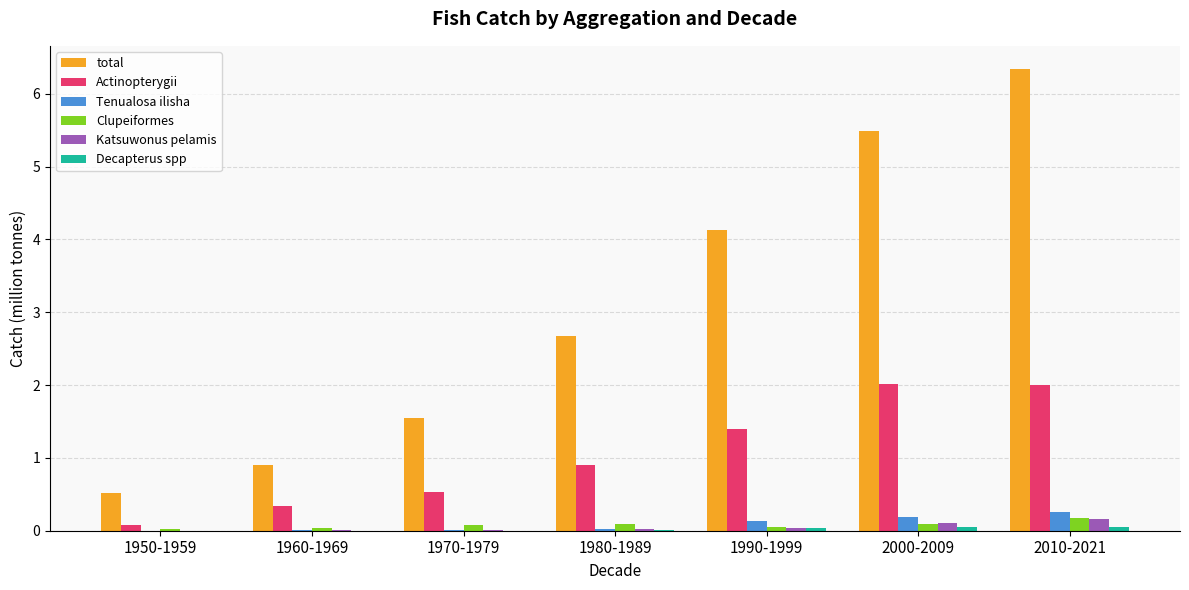

Is the value of Clupeiformes at 2000-2009 greater than the value of total at 2010-2021?

No